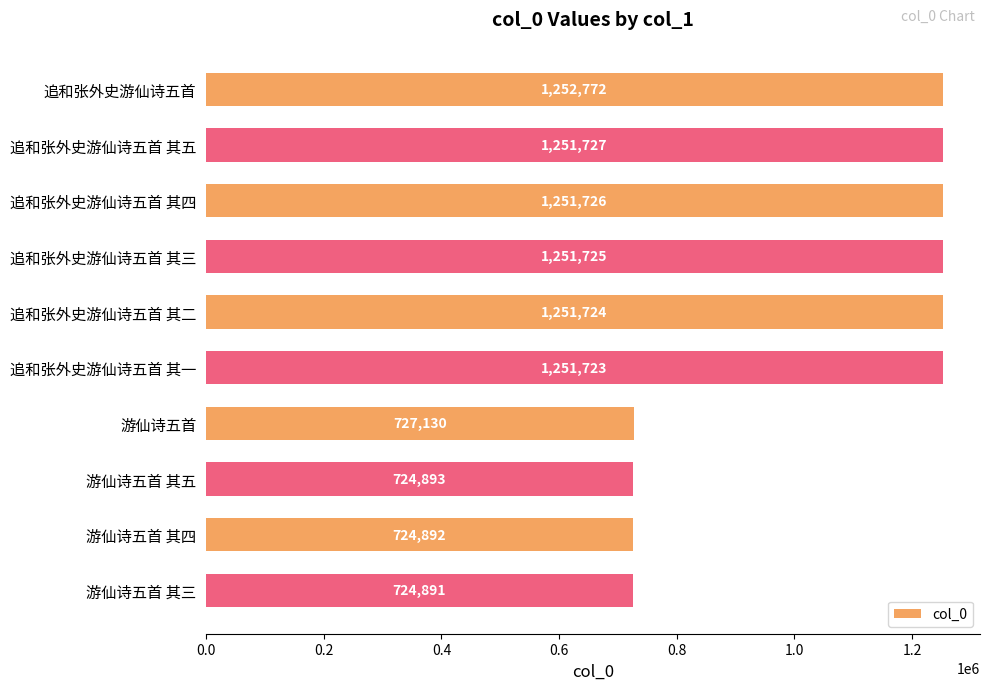

What is the difference between the second highest and second lowest values?

526835